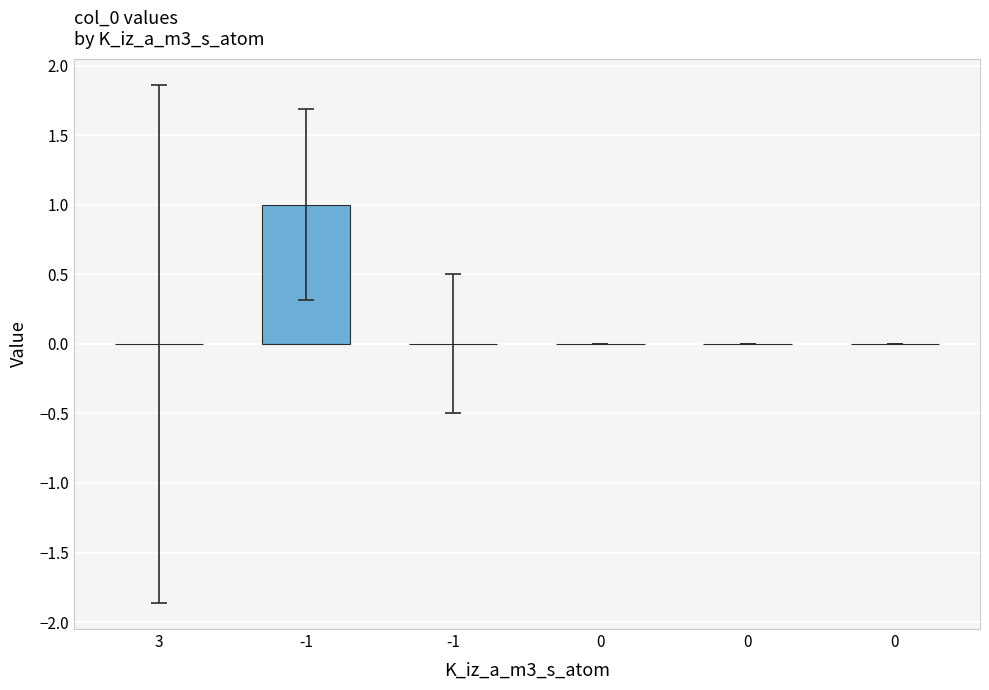

Count the number of data series in this chart.

1